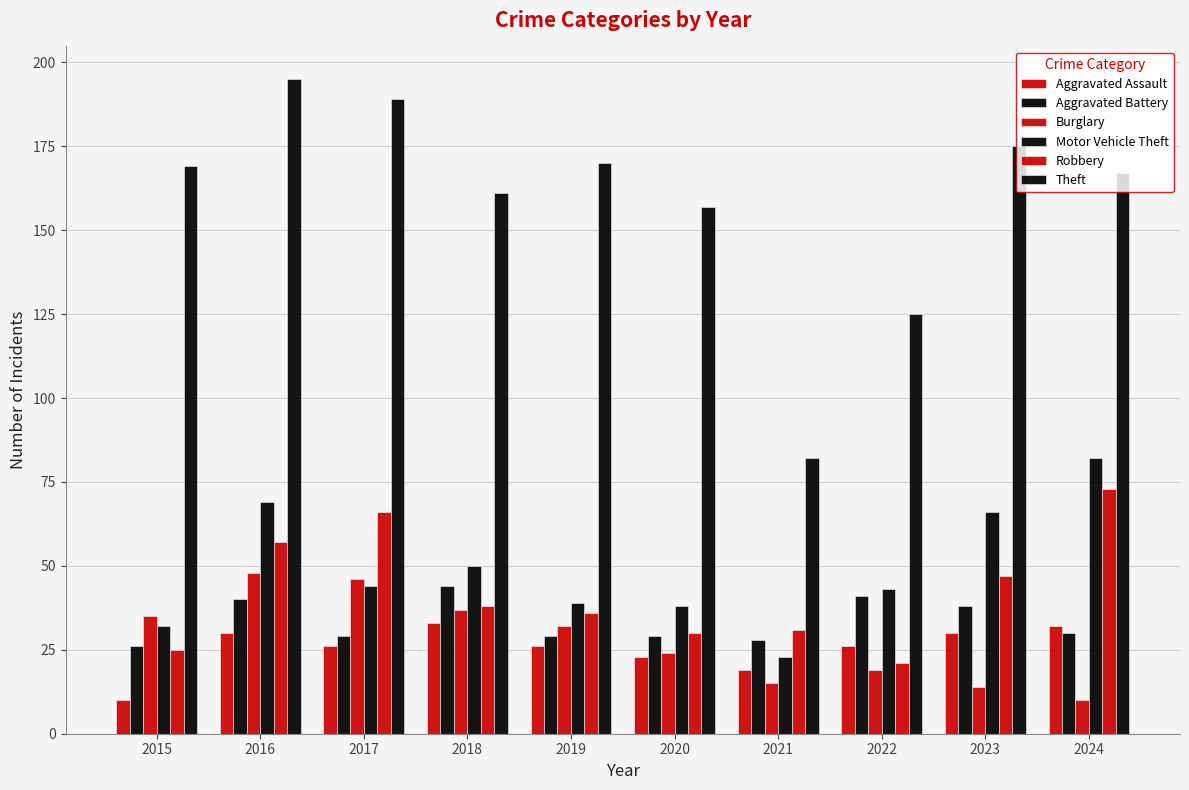

The Robbery series shows 29 at 2023. True or false?

False